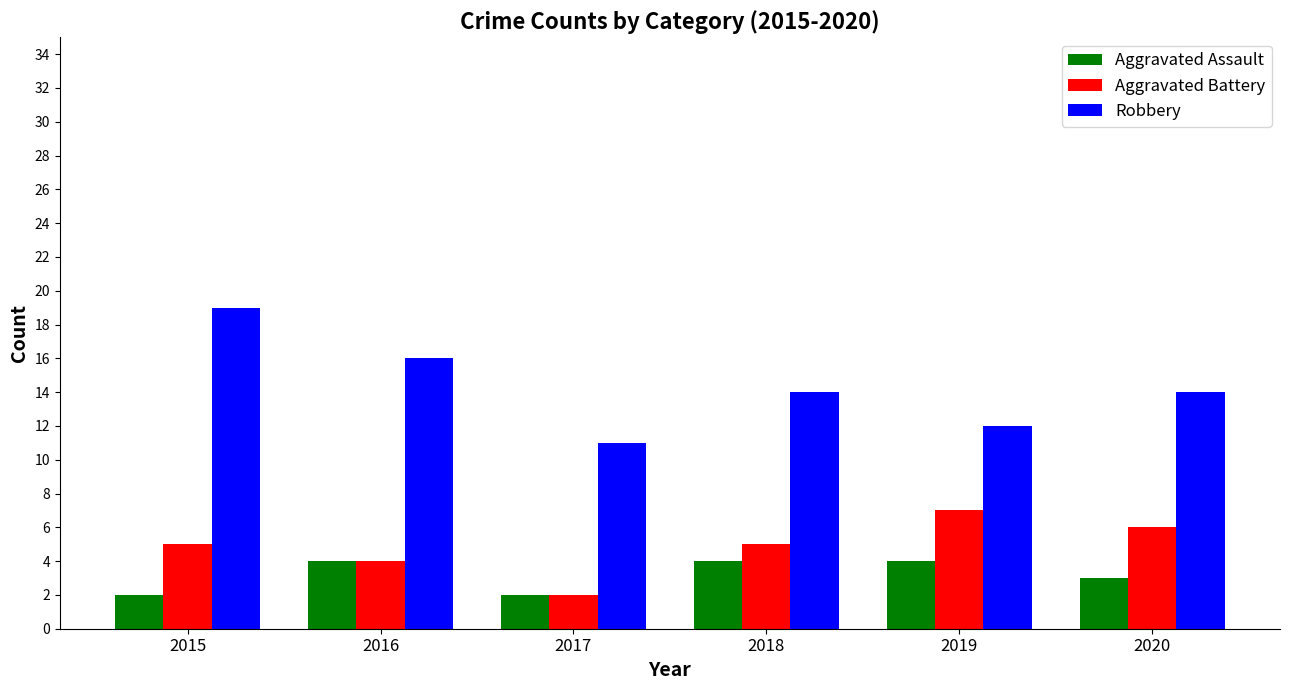

What is the difference between the maximum and second lowest values in the Aggravated Battery series?

3